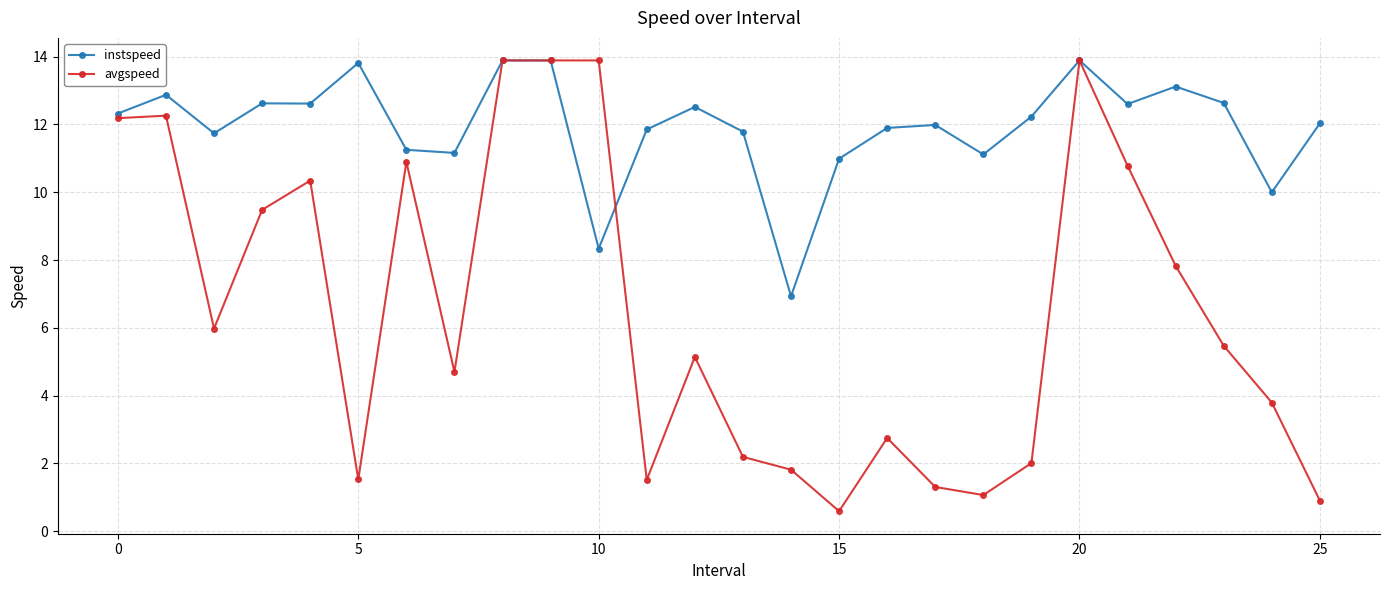

What is the difference between the maximum and second lowest values in the instspeed series?

5.6